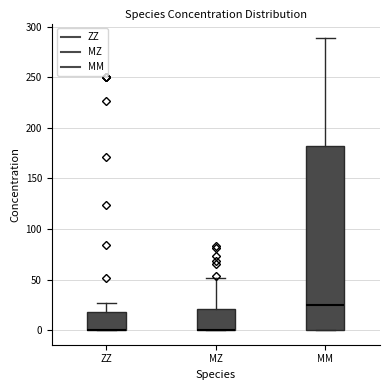

Which box is the tallest, from its lower edge to its upper edge?

MM